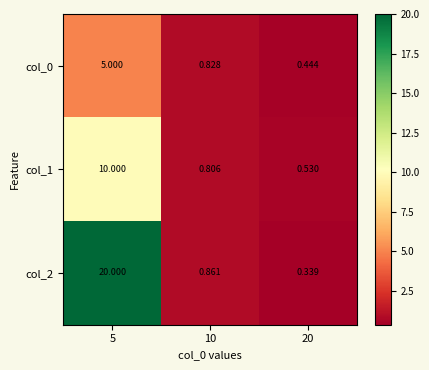

Is the value of col_0 at 20 greater than the value of col_1 at 10?

No